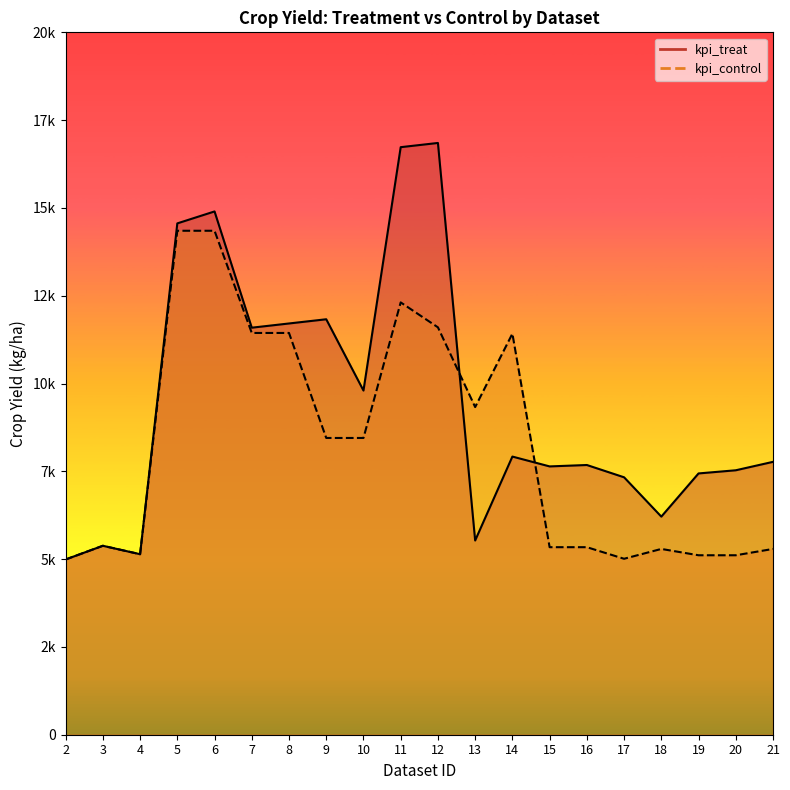

Which category has the highest value in the kpi_treat series?

12